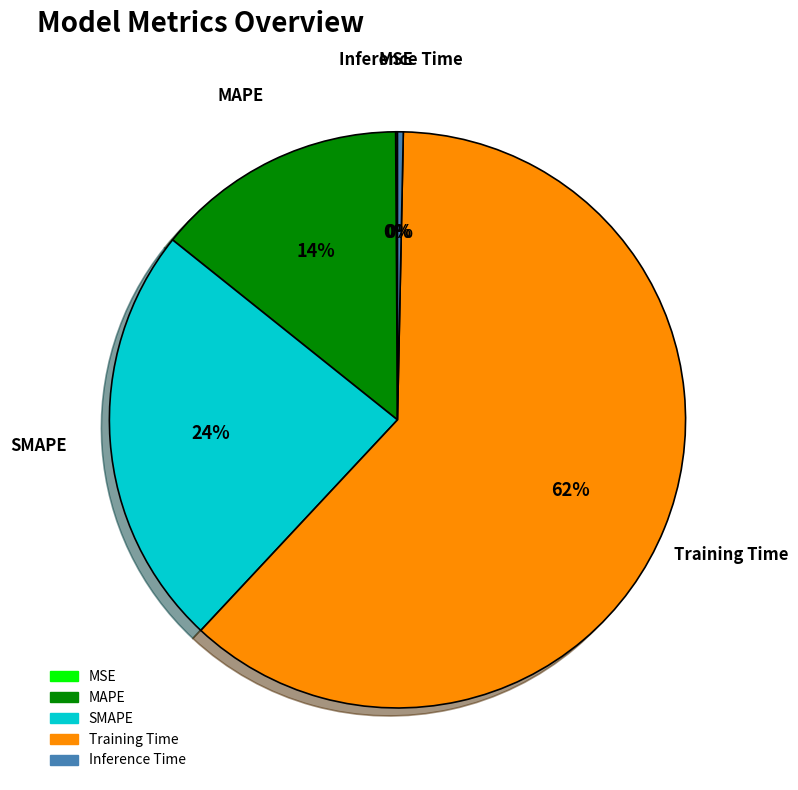

Which has a higher value, SMAPE or Training Time?

Training Time